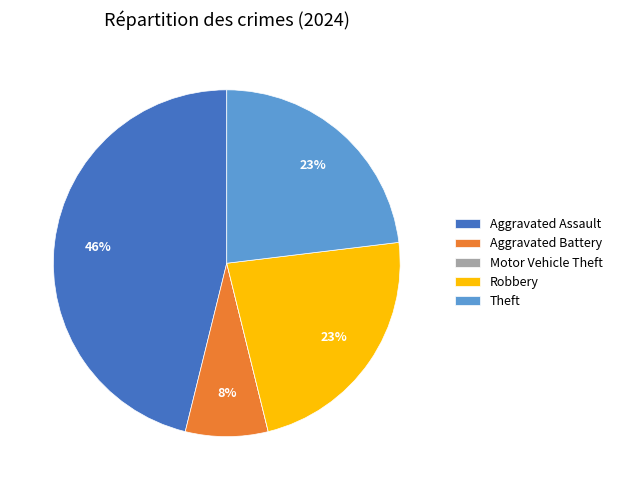

Is there any slice that represents more than half of the pie?

No